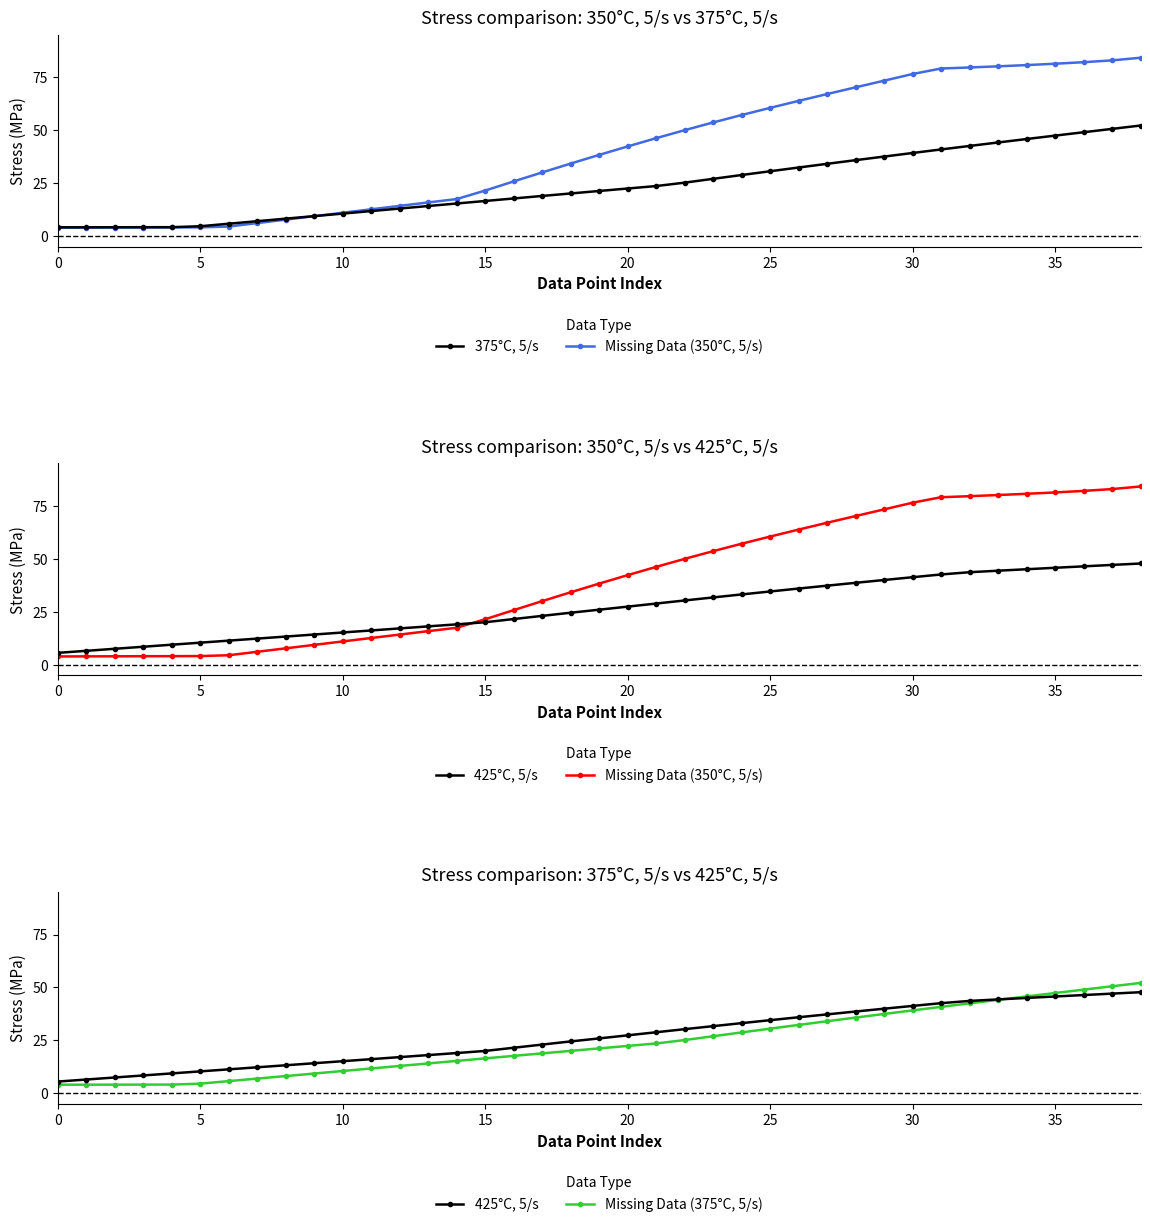

At 18, list the series in order from largest to smallest.

Missing Data (350°C, 5/s), 425°C, 5/s, 375°C, 5/s, Missing Data (375°C, 5/s)